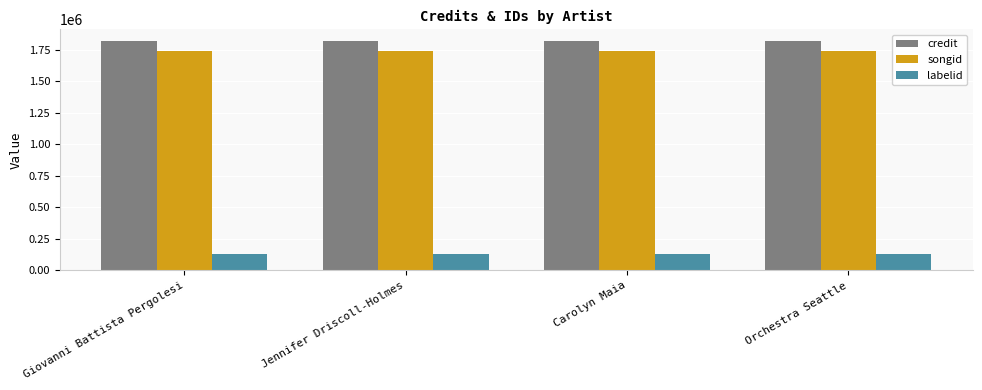

What position from the left is Carolyn Maia?

3